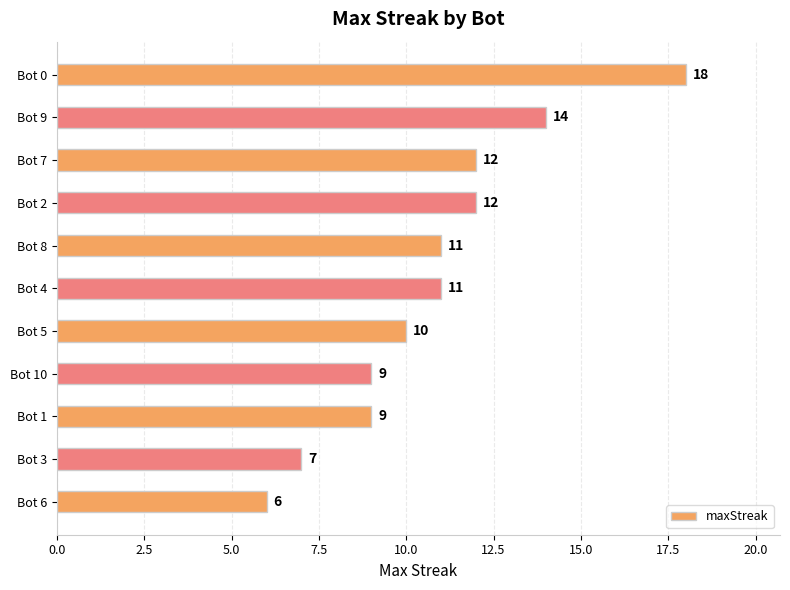

What is the greatest value displayed?

18